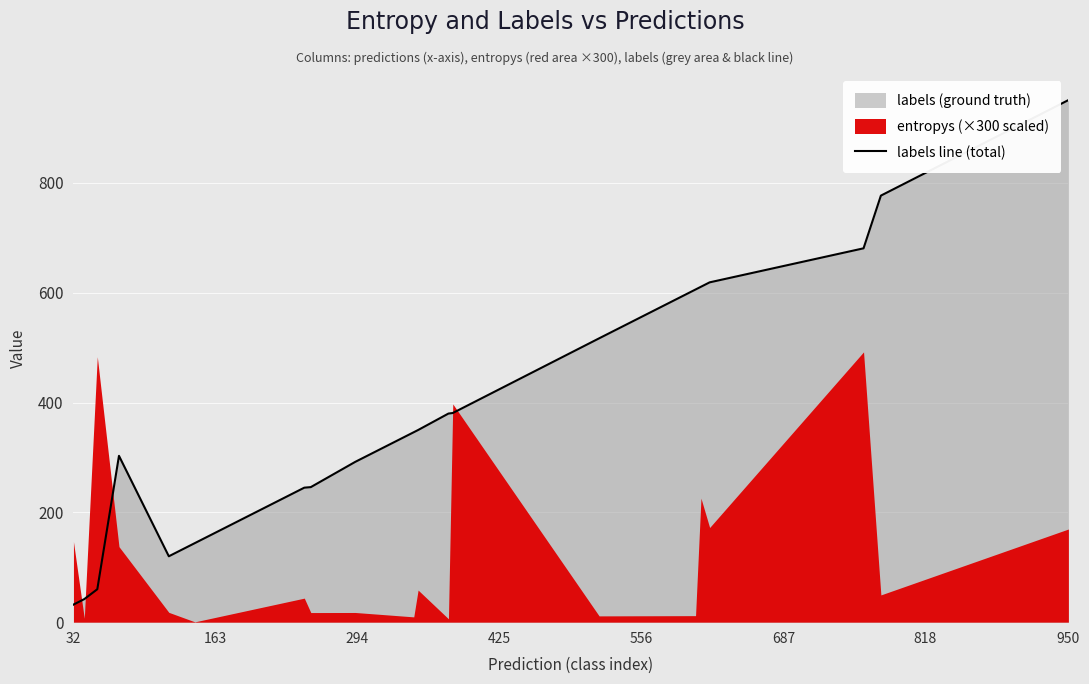

How many values are below 350?

10